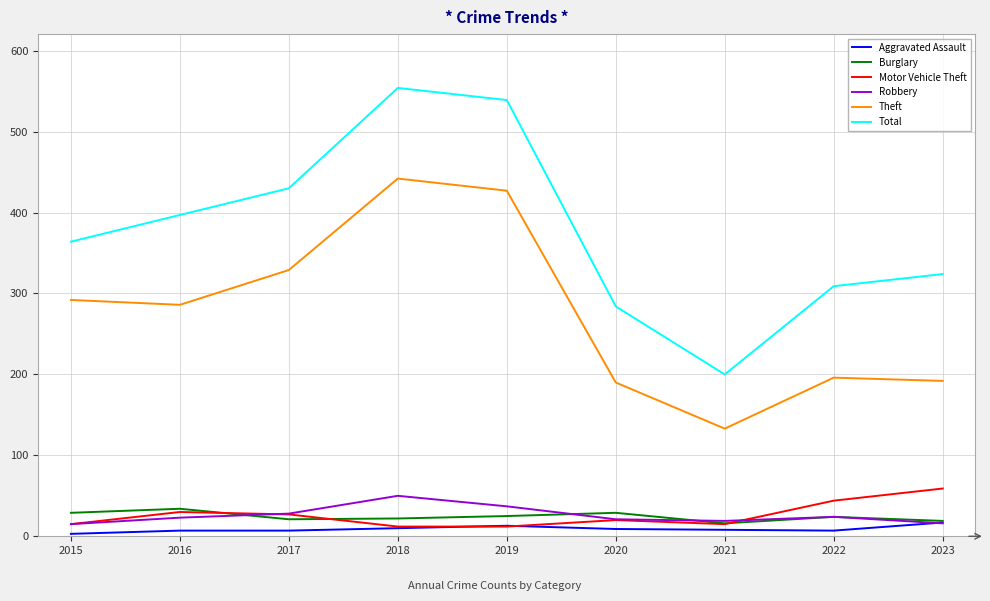

Read the Burglary value at 2018.

22